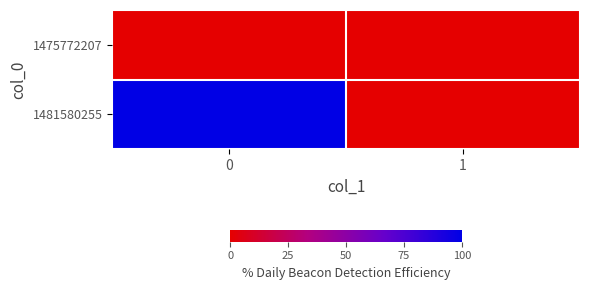

Reading left to right, transcribe all the data shown in this chart.

1475772207: 0=0	1=0
1481580255: 0=1	1=0